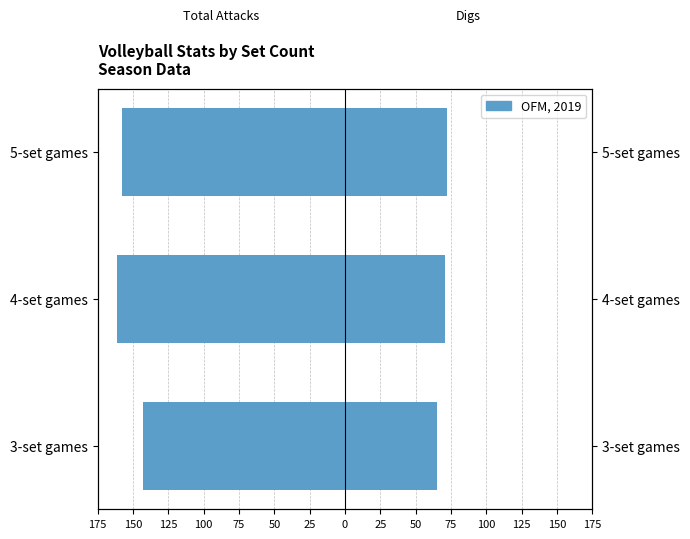

The value of Total Attacks at 4-set games is -161.1. True or false?

True